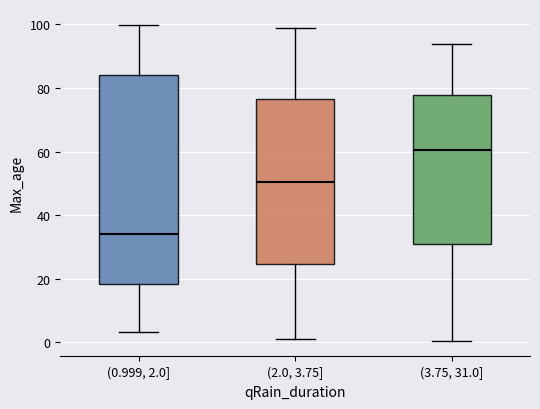

Which box's median line is the lowest?

(0.999, 2.0]